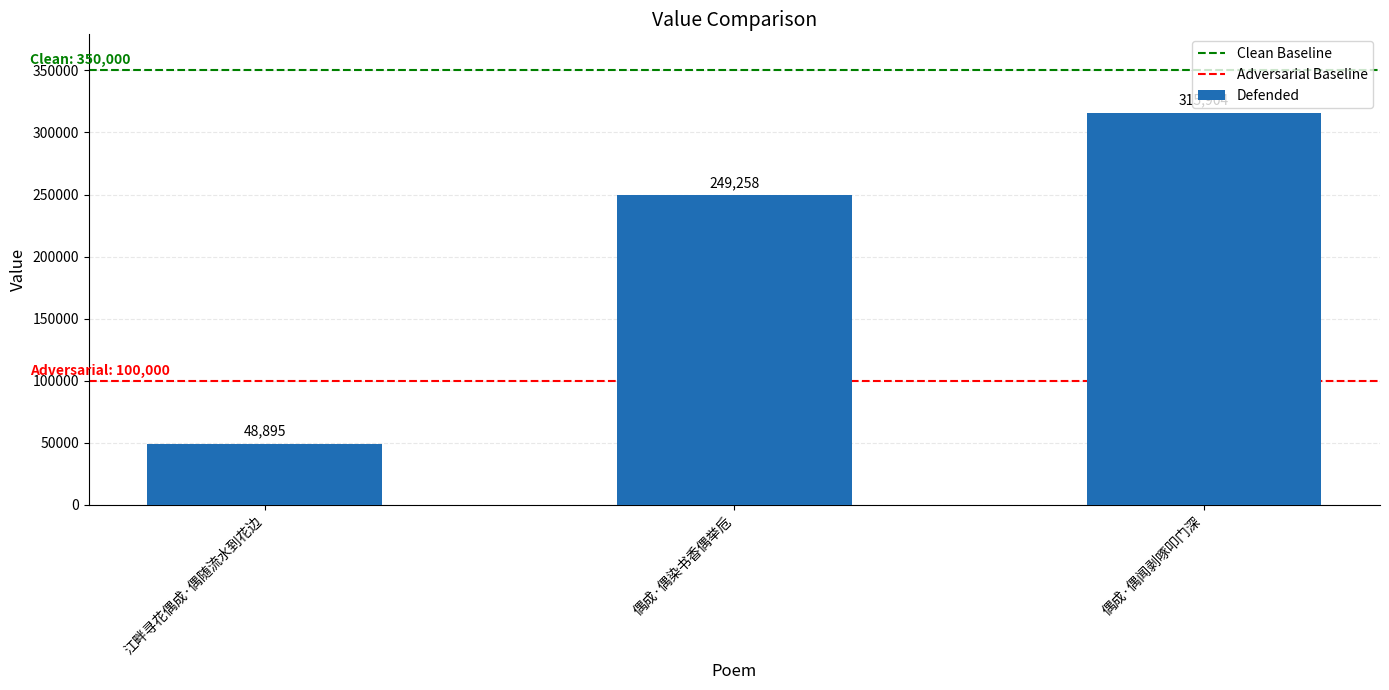

What is the value of the 1st bar from the left?

48895